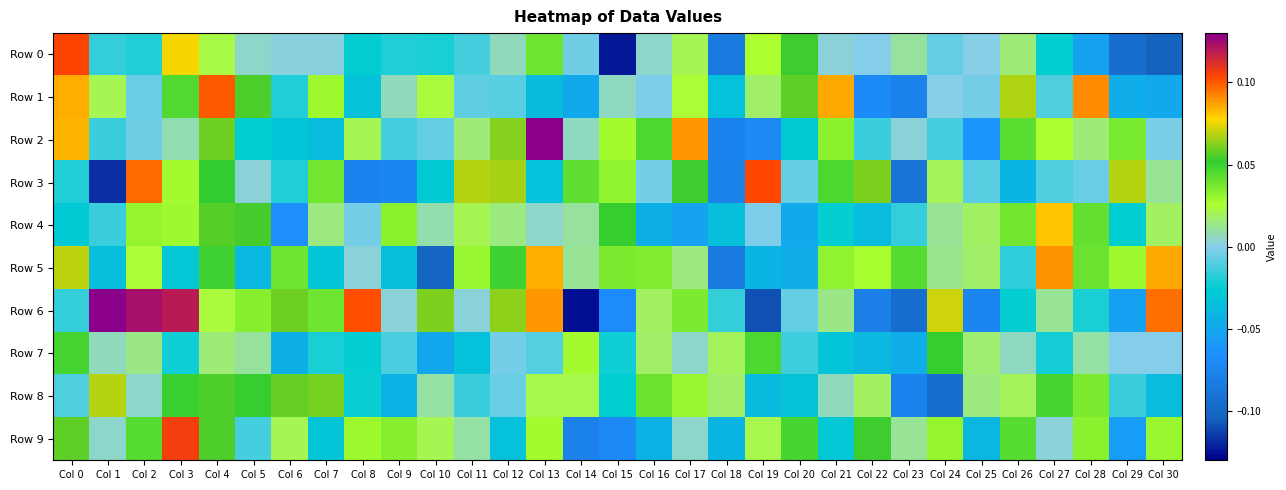

Which has a higher value, Col 2 or Col 14?

Col 14